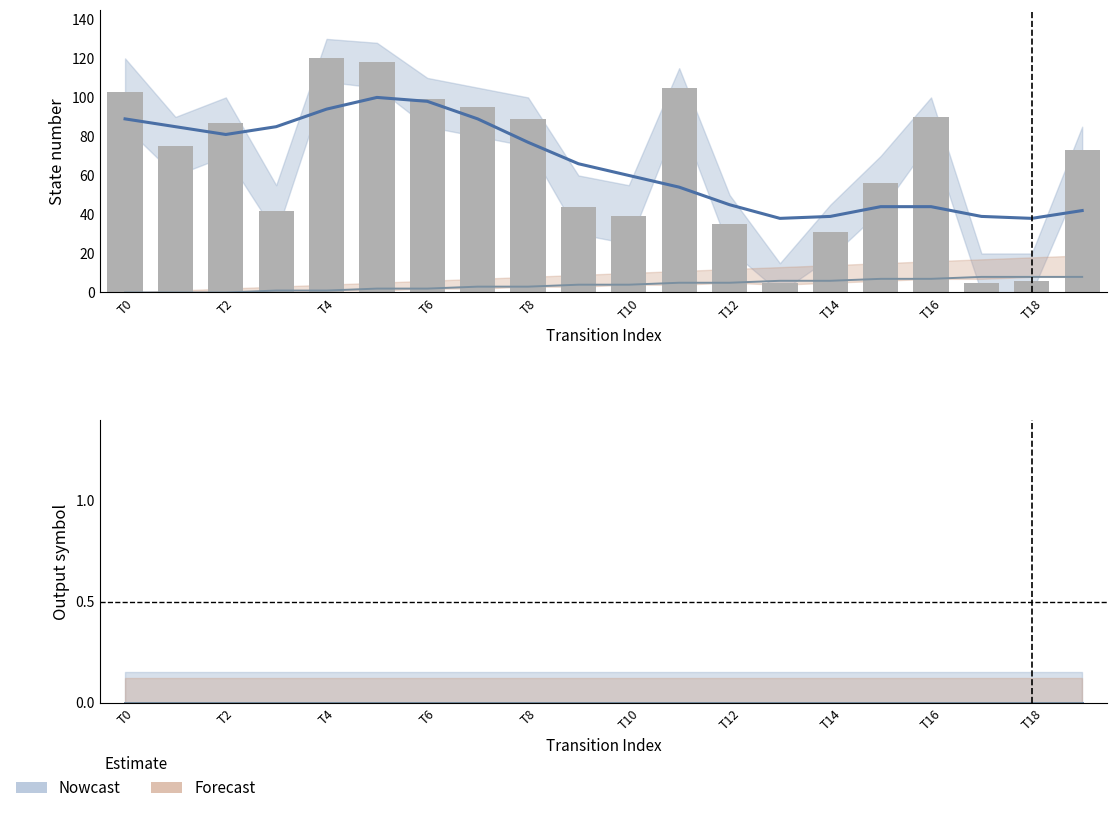

At how many categories does at least one series exceed 22?

20